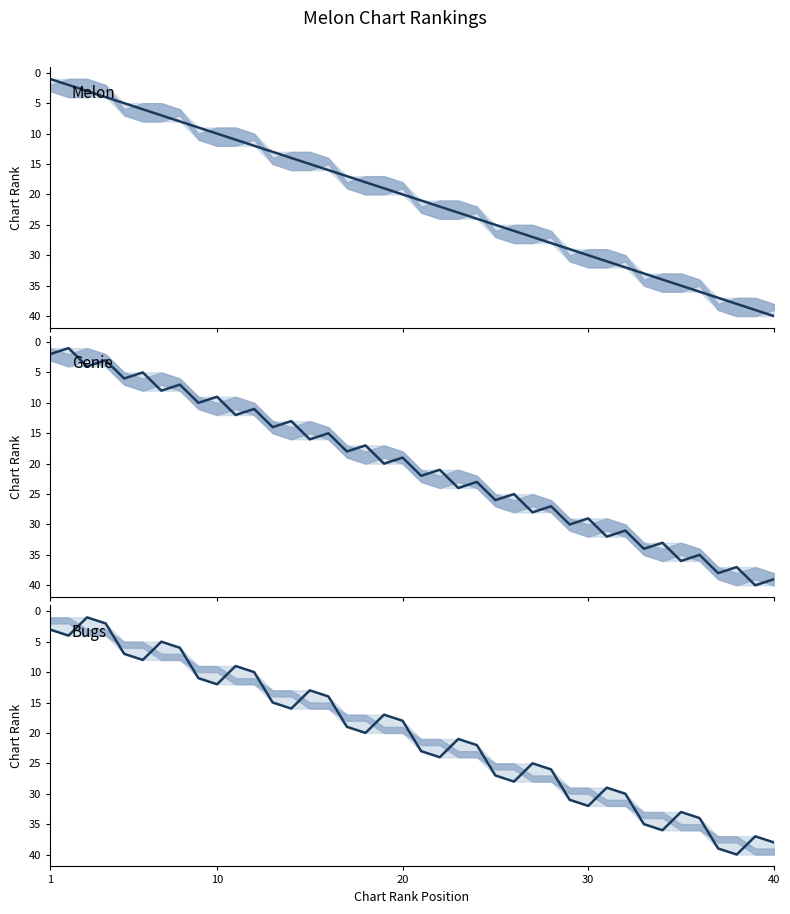

True or false: Melon has more than 1 interior local peaks.

False